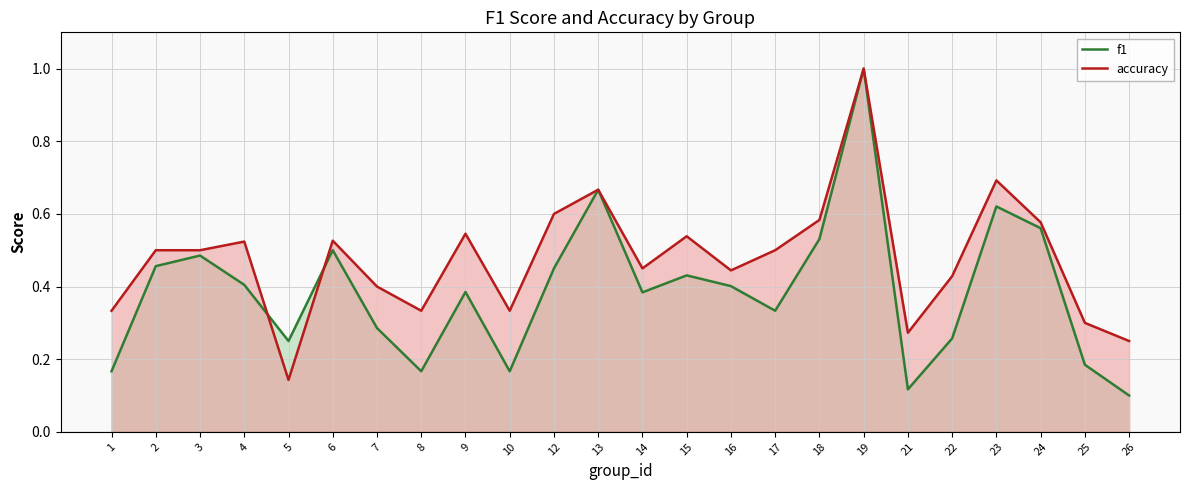

What is the highest value of the accuracy series?

1.0